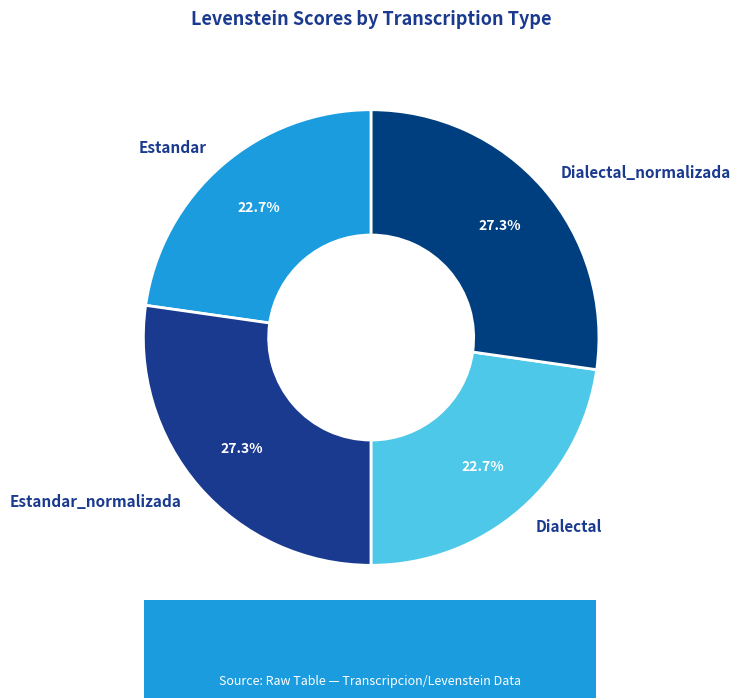

How many segments does this pie chart have?

4